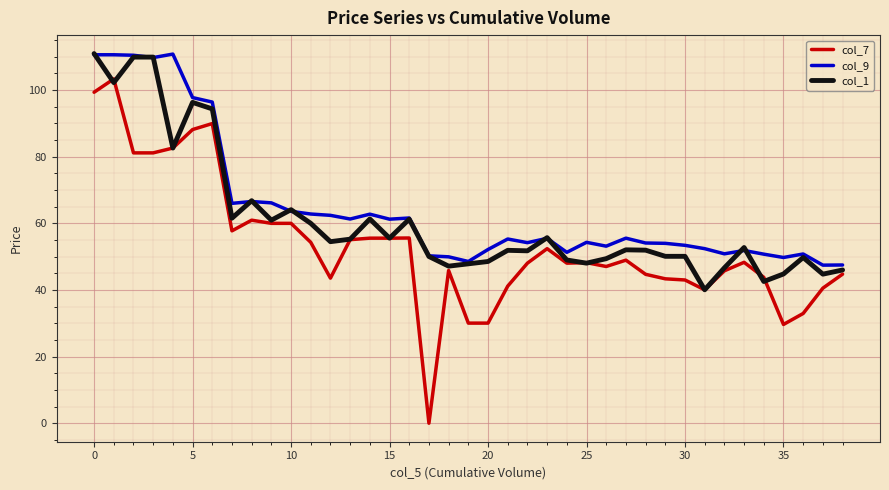

Which series has the largest range (max minus min)?

col_7